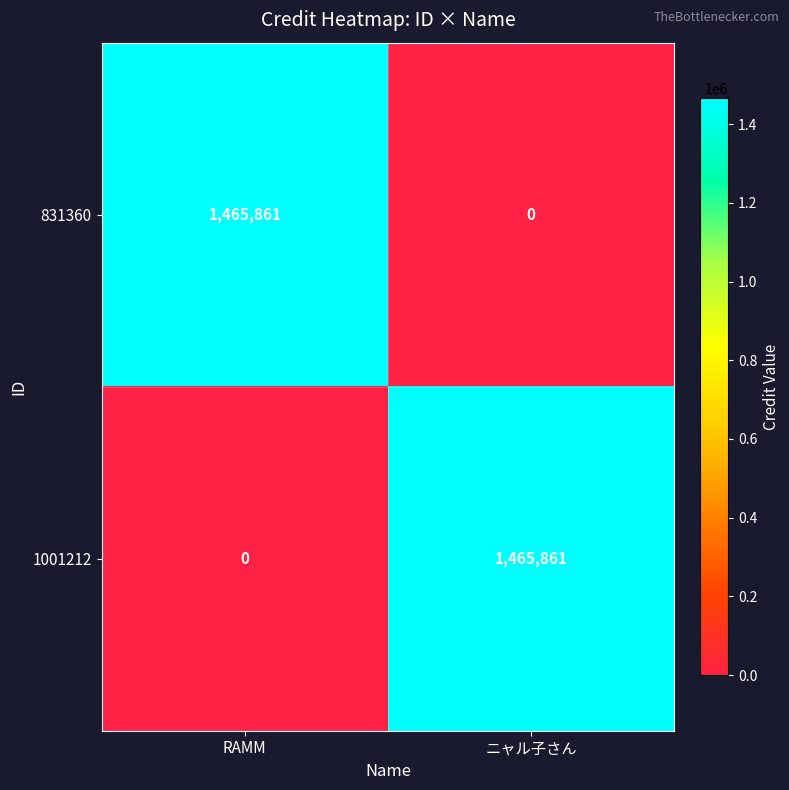

Is it true that 831360 equals -593110 at ニャル子さん?

False